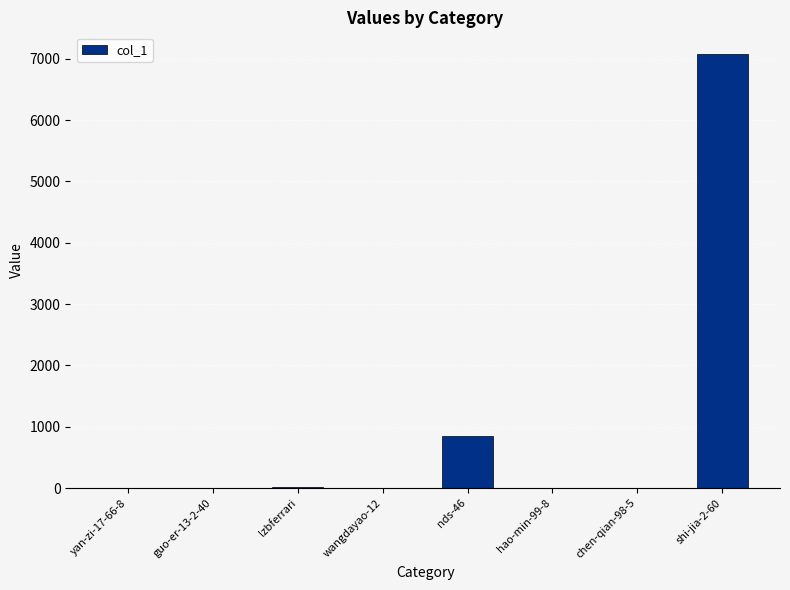

The value at nds-46 is 842. True or false?

True